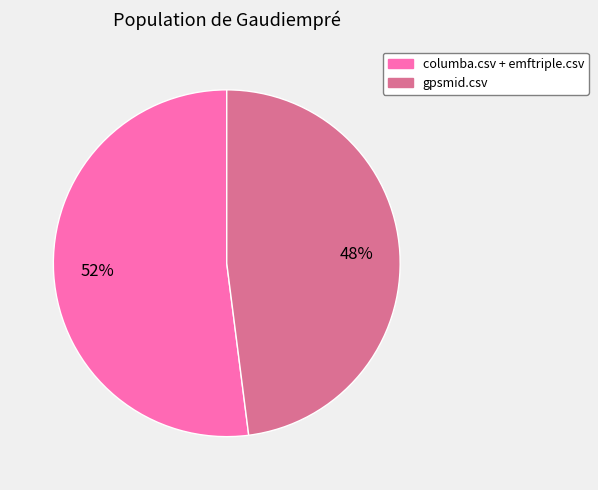

Is there any slice that represents more than half of the pie?

Yes